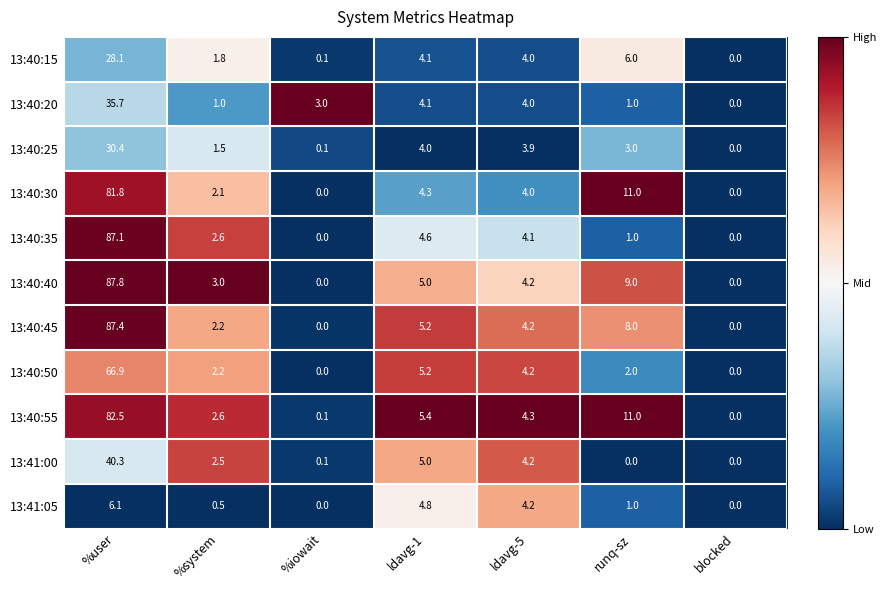

Which series has the largest total across all categories?

13:40:40